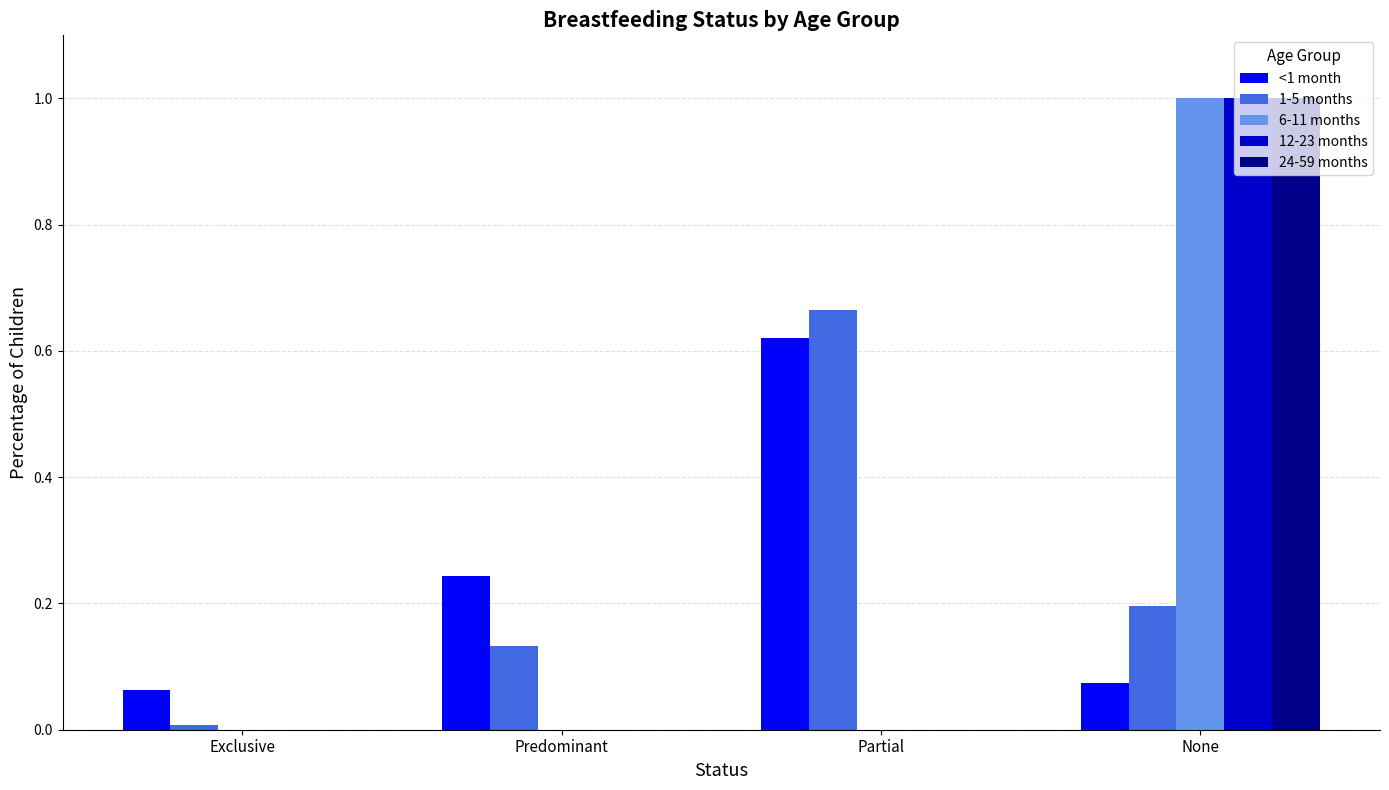

What is the sum of all 24-59 months values?

1.0